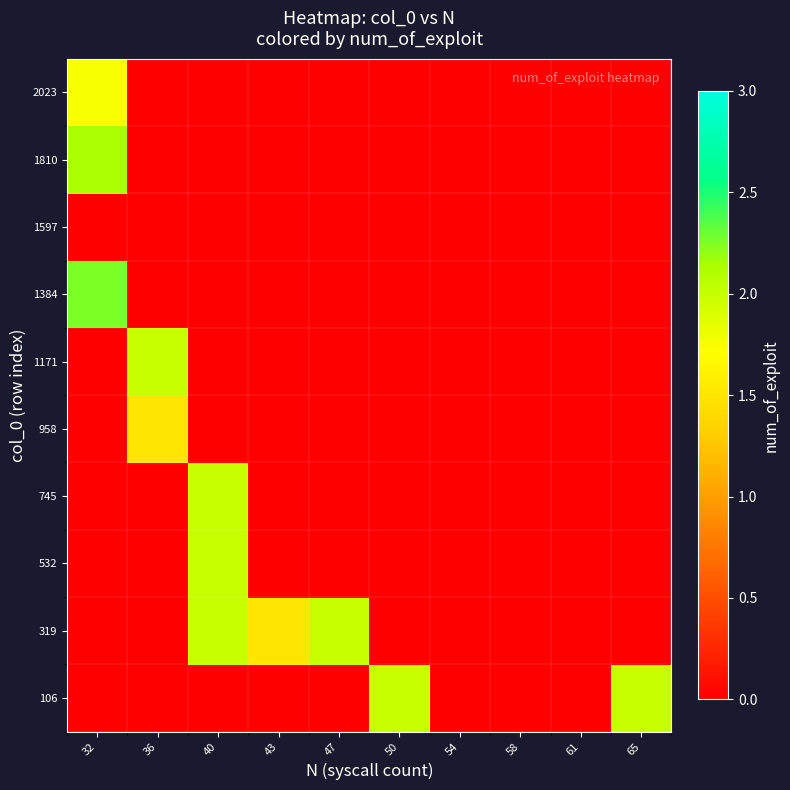

At which category does the chart reach its minimum across all series?

32